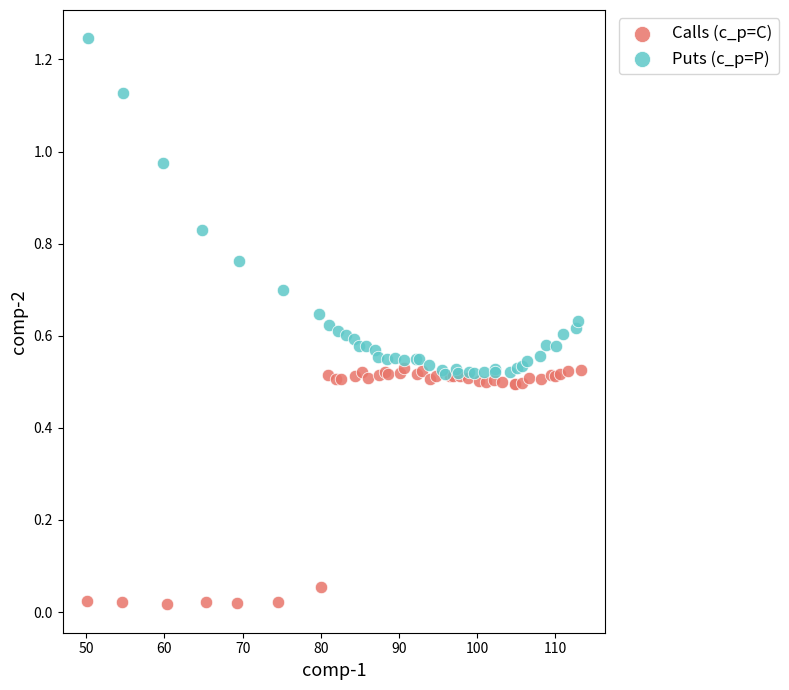

What are all the series names shown in the legend?

Calls (c_p=C), Puts (c_p=P)